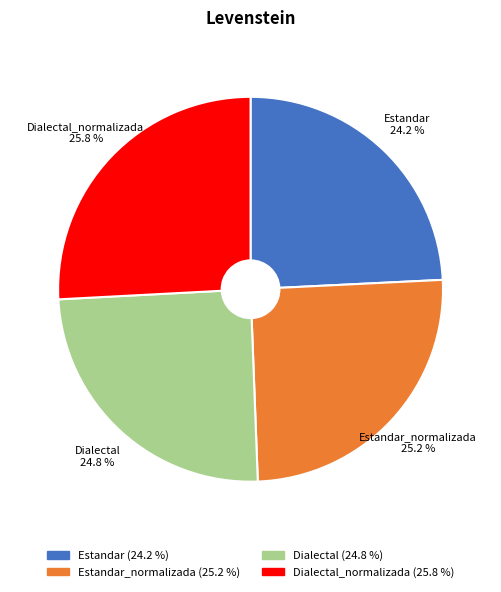

How much of the chart is everything except Estandar_normalizada?

74.8%